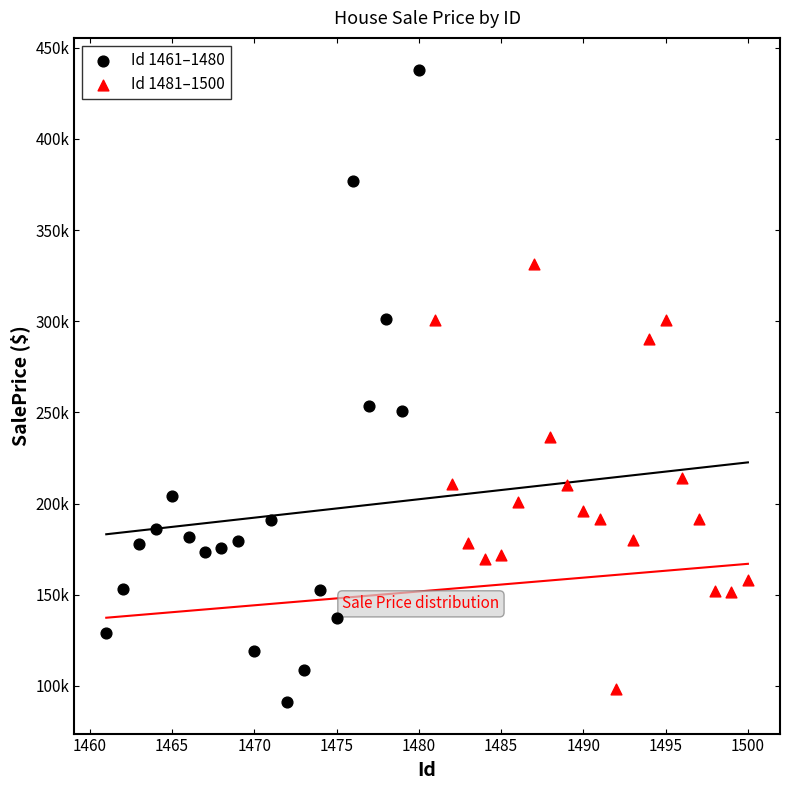

What are all the series names shown in the legend?

Id 1461–1480, Id 1481–1500